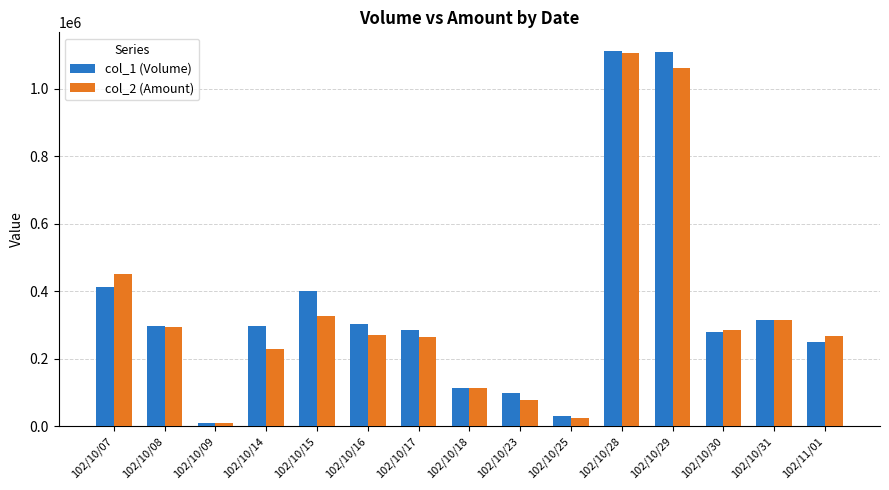

How many series are shown in this chart?

2